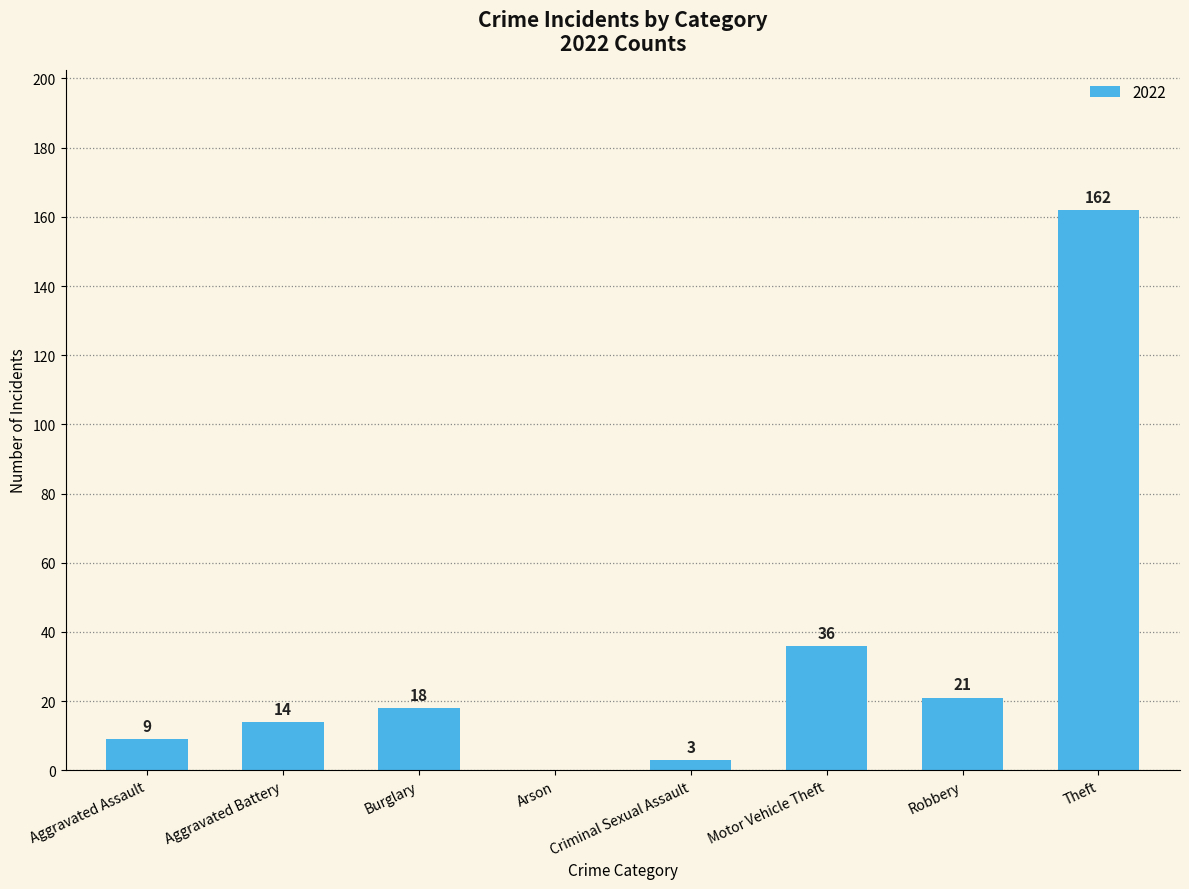

How many distinct data groups are displayed?

1